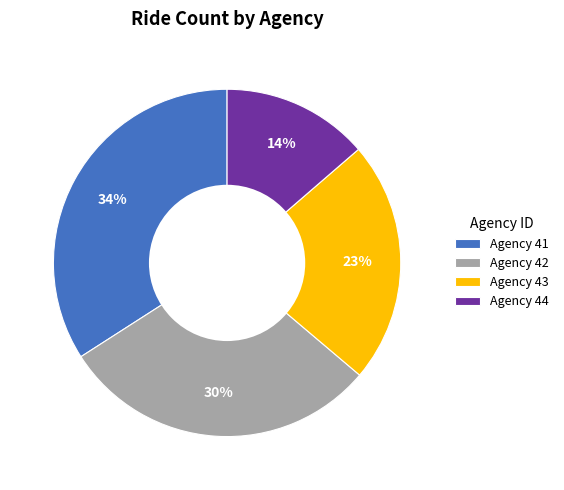

Is it true that Agency 42 is 30% of the pie?

True